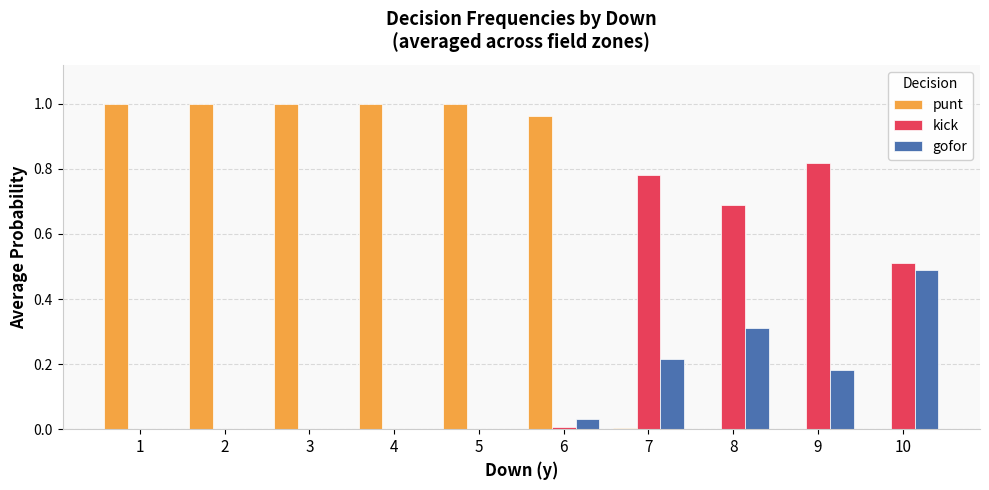

Are the bars horizontal?

No